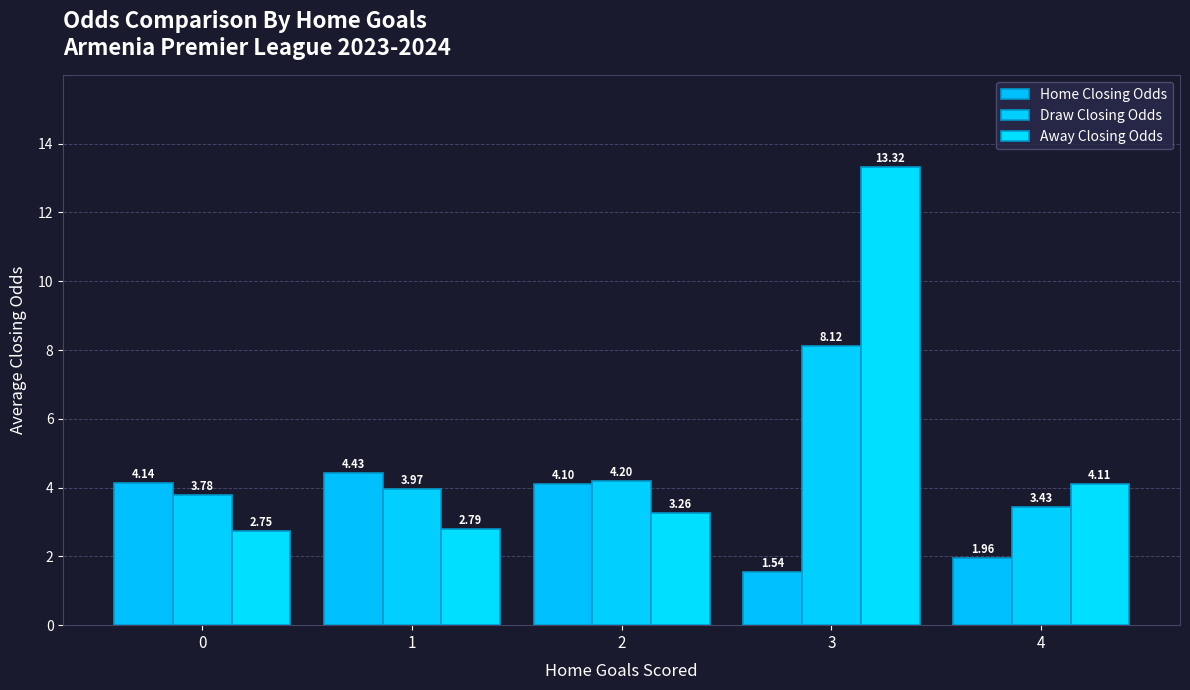

What are all the series names shown in the legend?

Home Closing Odds, Draw Closing Odds, Away Closing Odds